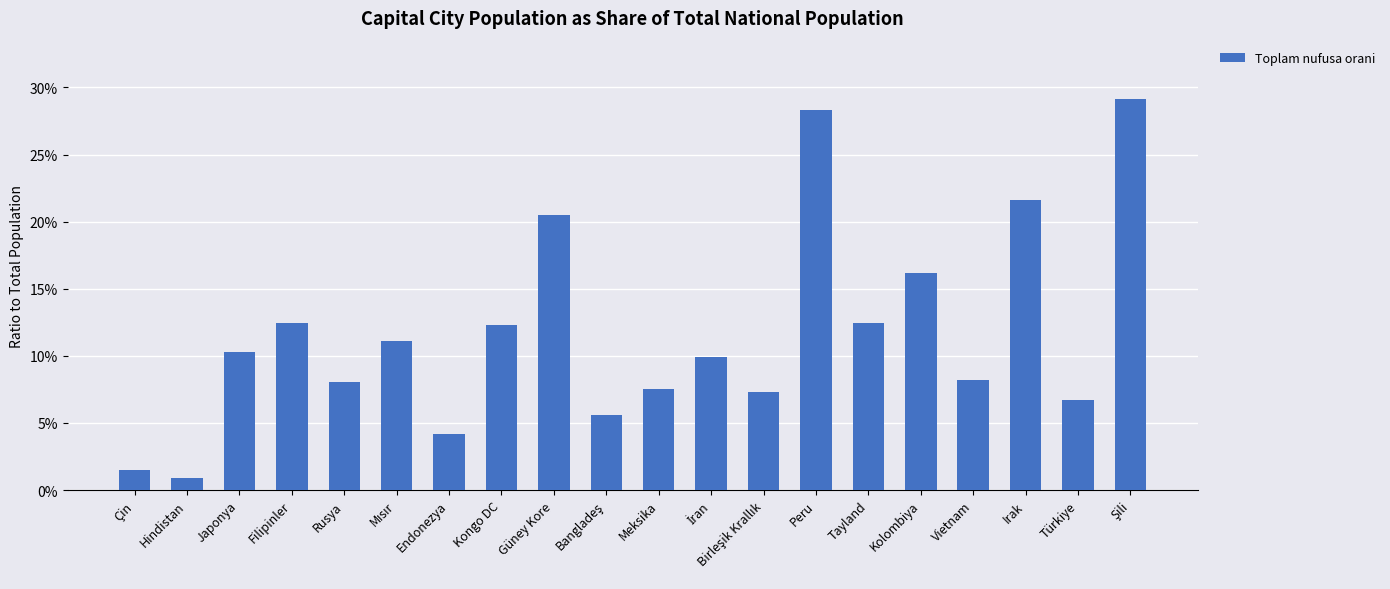

Reading left to right, transcribe all the data shown in this chart.

Çin=0.0	Hindistan=0.0	Japonya=0.1	Filipinler=0.1	Rusya=0.1	Mısır=0.1	Endonezya=0.0	Kongo DC=0.1	Güney Kore=0.2	Bangladeş=0.1	Meksika=0.1	İran=0.1	Birleşik Krallık=0.1	Peru=0.3	Tayland=0.1	Kolombiya=0.2	Vietnam=0.1	Irak=0.2	Türkiye=0.1	Şili=0.3